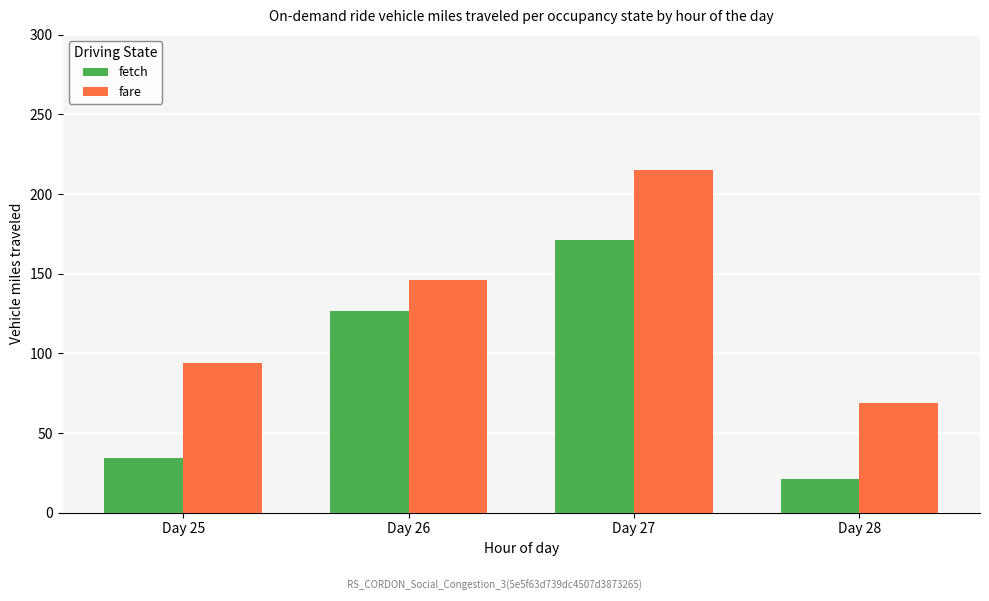

Which series has the largest range (max minus min)?

fetch